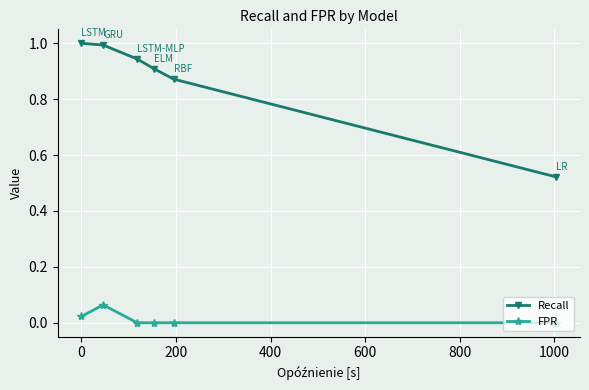

What are all the series names shown in the legend?

Recall, FPR